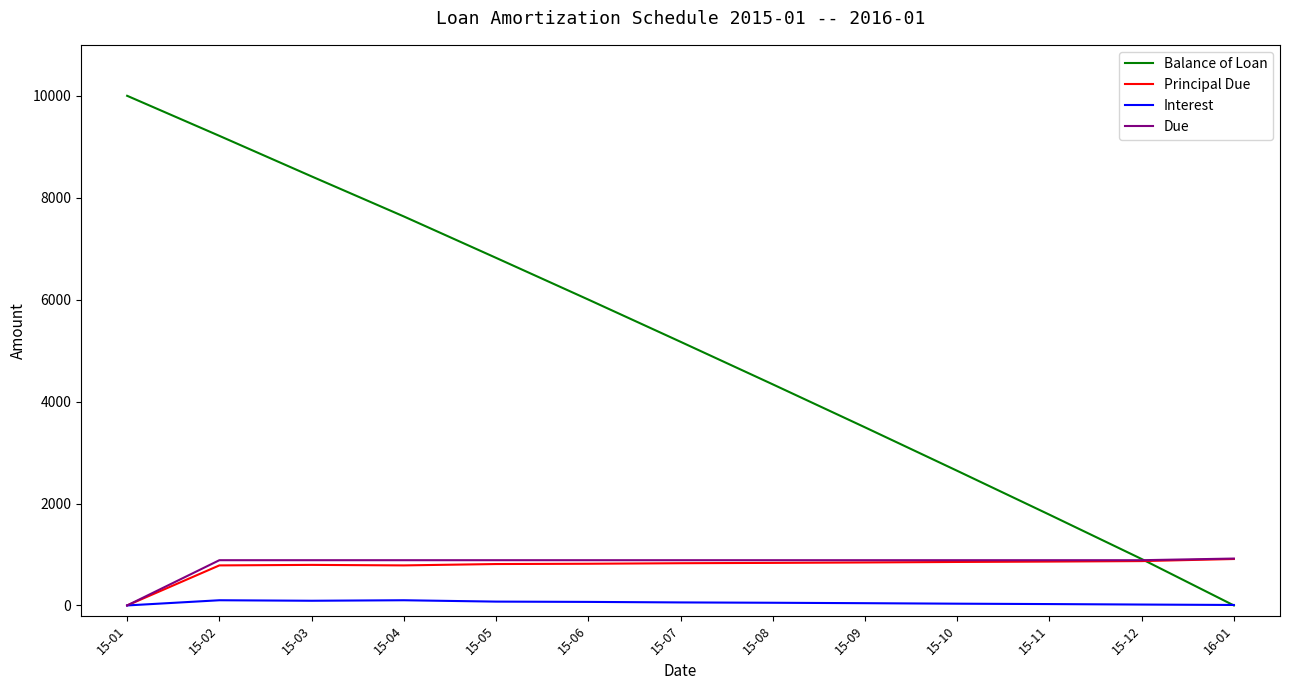

How many lines are shown in the chart?

4